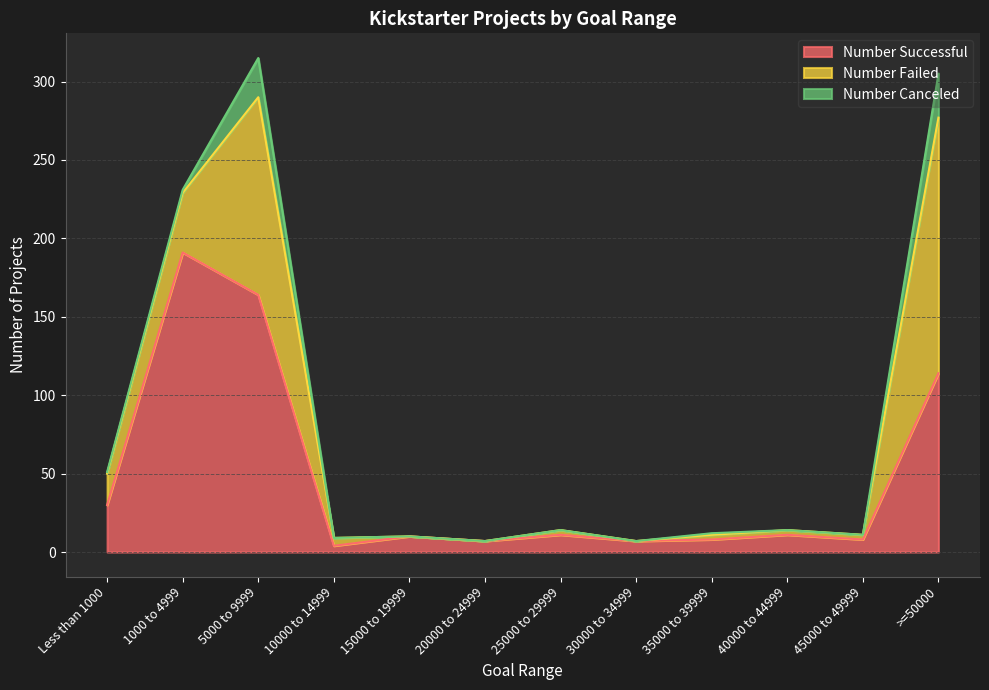

List the series in order of their overall mean, lowest first.

Number Canceled, Number Failed, Number Successful